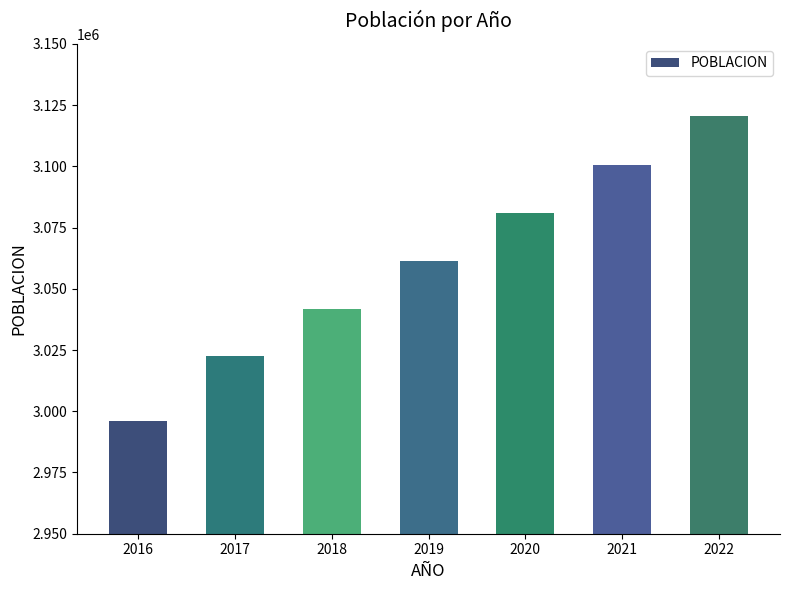

List the labels in order of value, smallest first.

2016, 2017, 2018, 2019, 2020, 2021, 2022